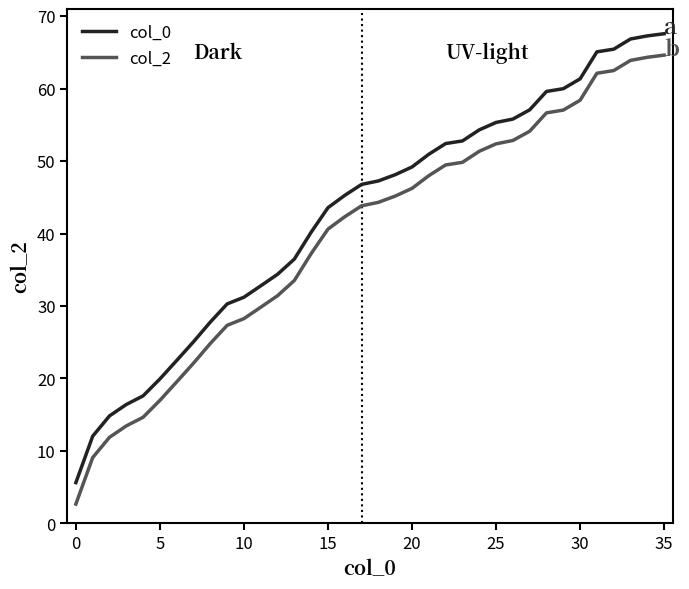

What is the maximum value for col_2?

64.6